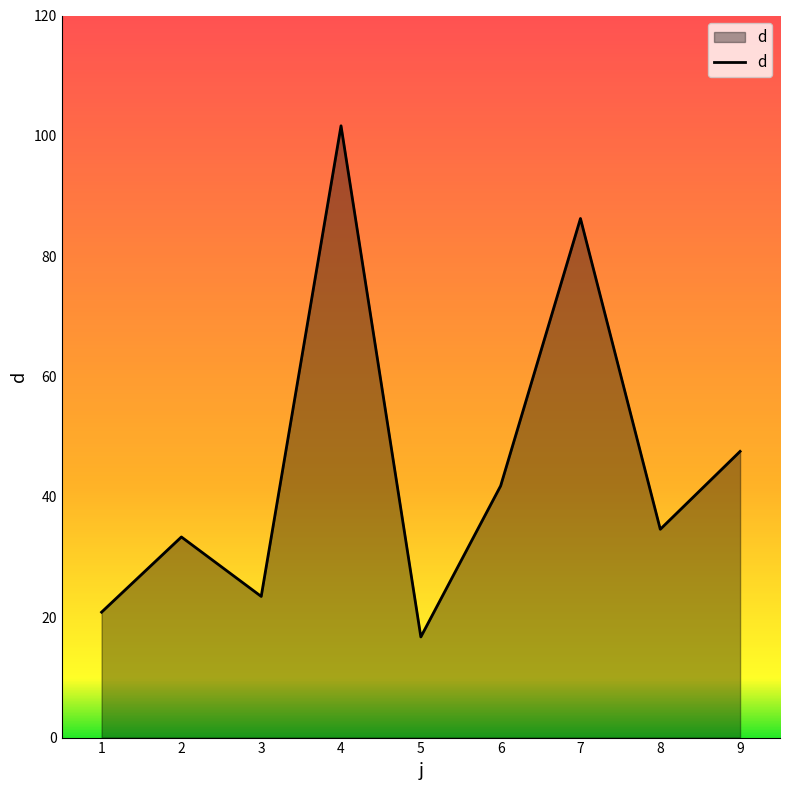

Where is the data nearest to the value 59?

9